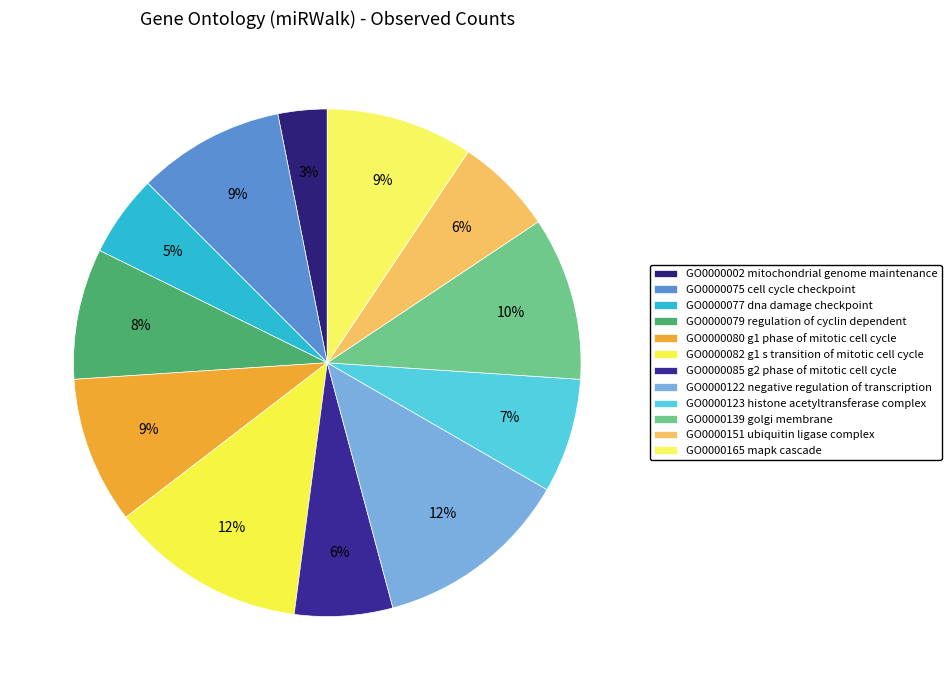

Count the number of slices in the pie.

12